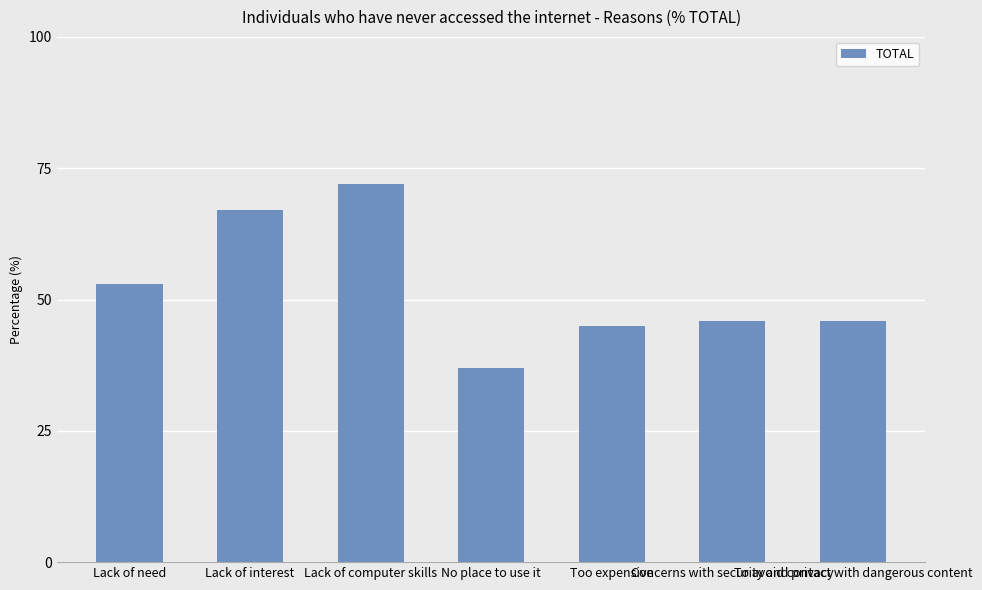

What is the sum of the values at Lack of computer skills and Too expensive?

117